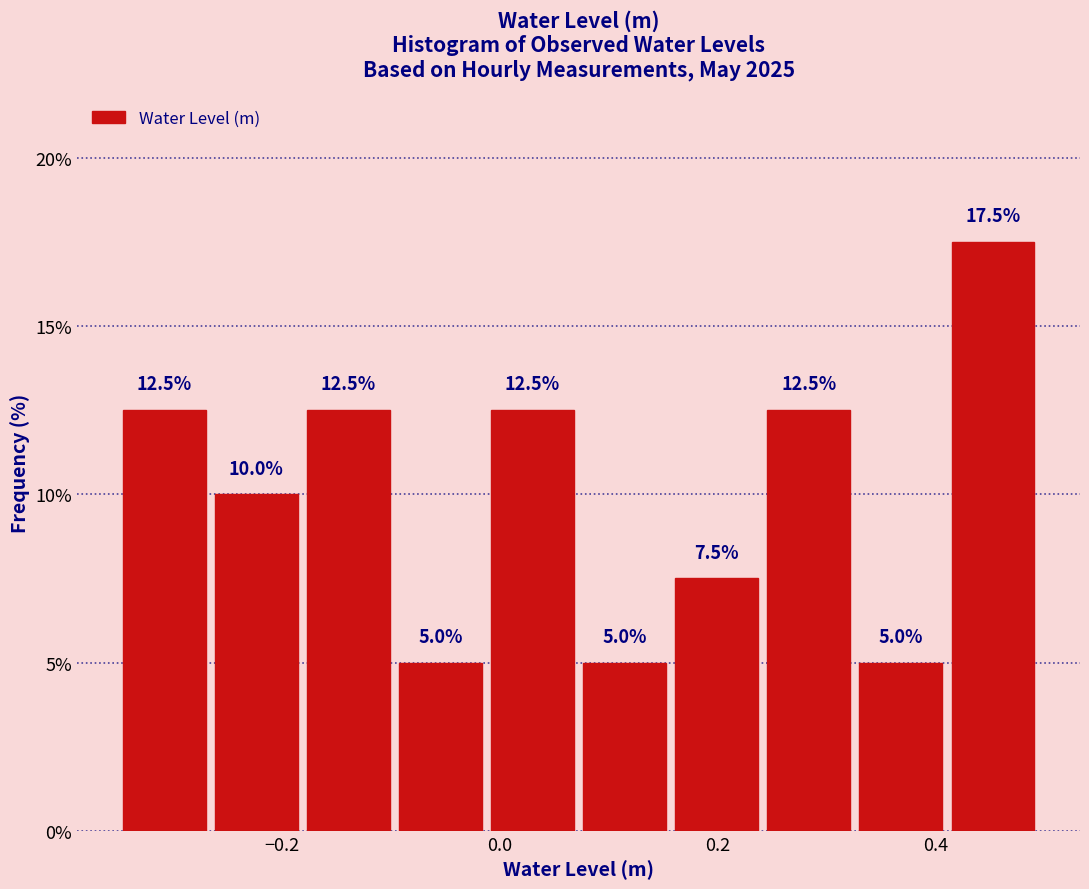

Reading left to right, transcribe this chart: for each bar, give the range it covers on the x-axis and its height. The bar edges are not printed on the chart, so give them approximately, as read against the axis.

-0.36 to -0.26: 12.5
-0.26 to -0.18: 10.0
-0.18 to -0.10: 12.5
-0.10 to -0.02: 5.0
-0.02 to 0.08: 12.5
0.08 to 0.16: 5.0
0.16 to 0.24: 7.5
0.24 to 0.32: 12.5
0.32 to 0.42: 5.0
0.42 to 0.50: 17.5